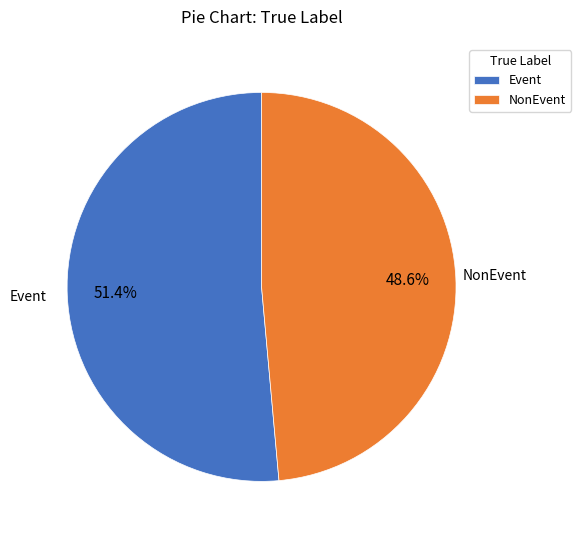

Count the number of slices in the pie.

2